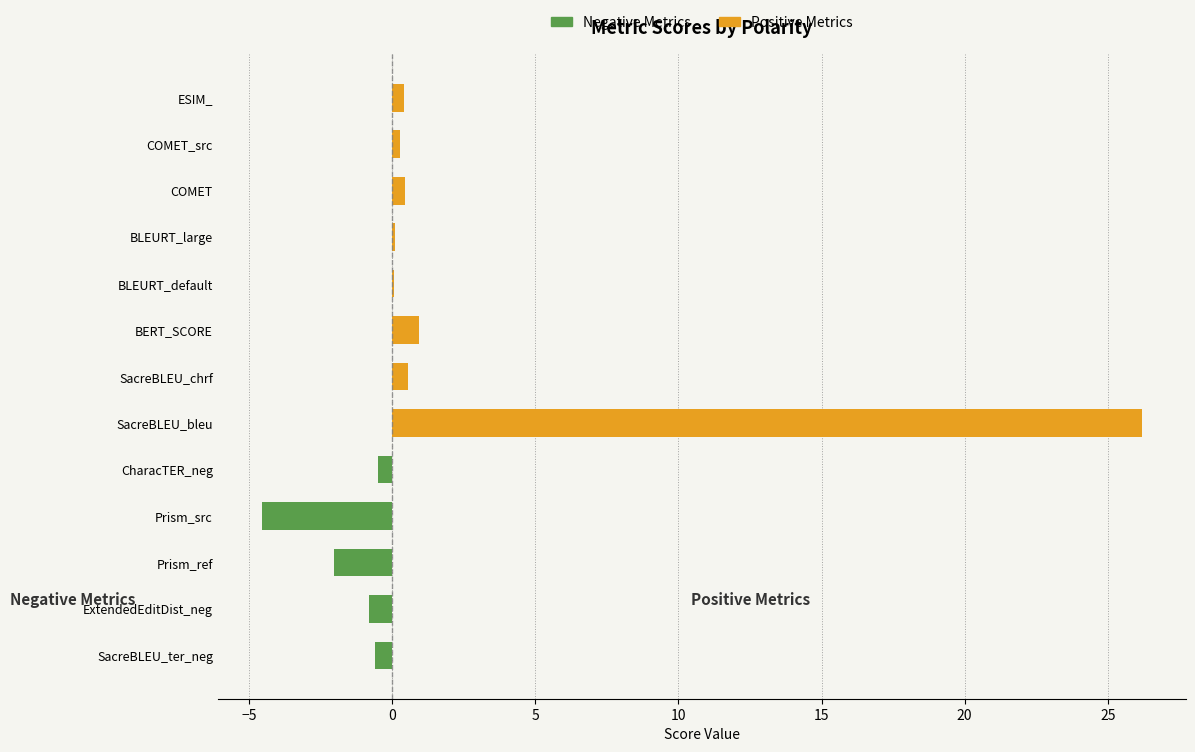

Is the value of Positive Metrics at SacreBLEU_chrf greater than the value of Negative Metrics at COMET?

Yes